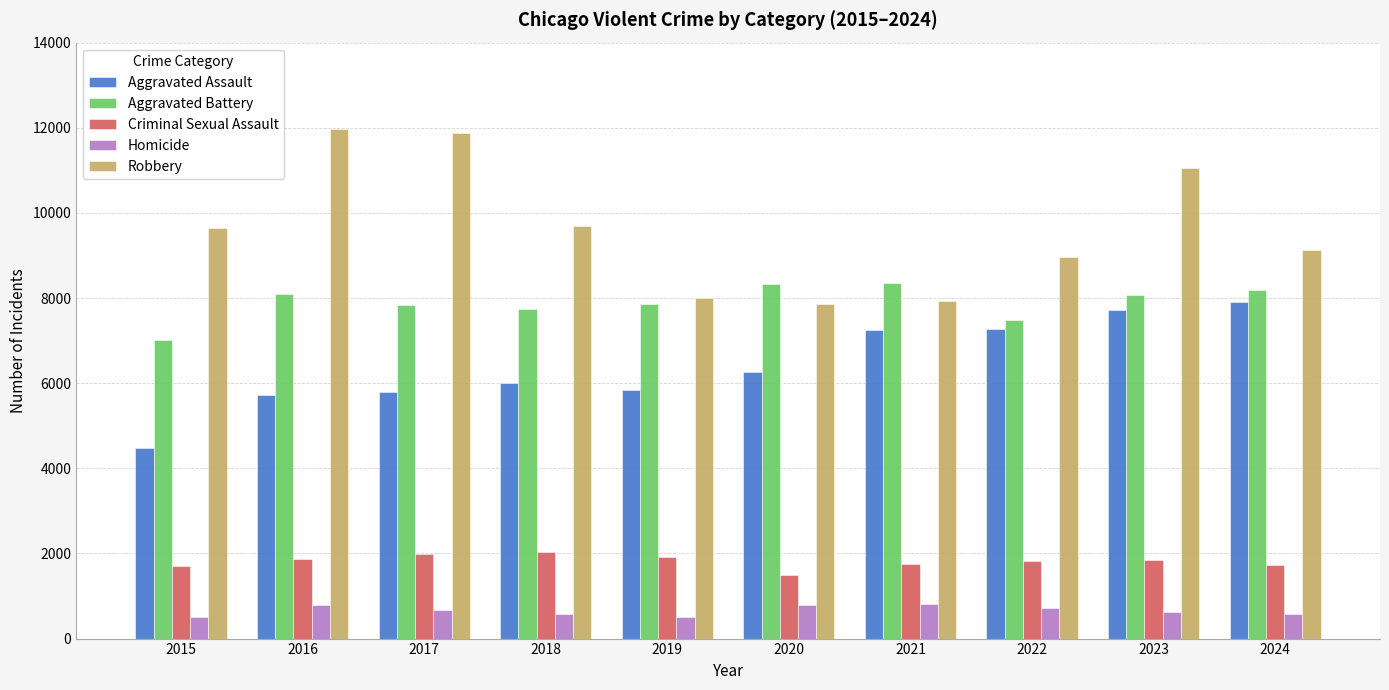

What is the greatest value displayed?

11960